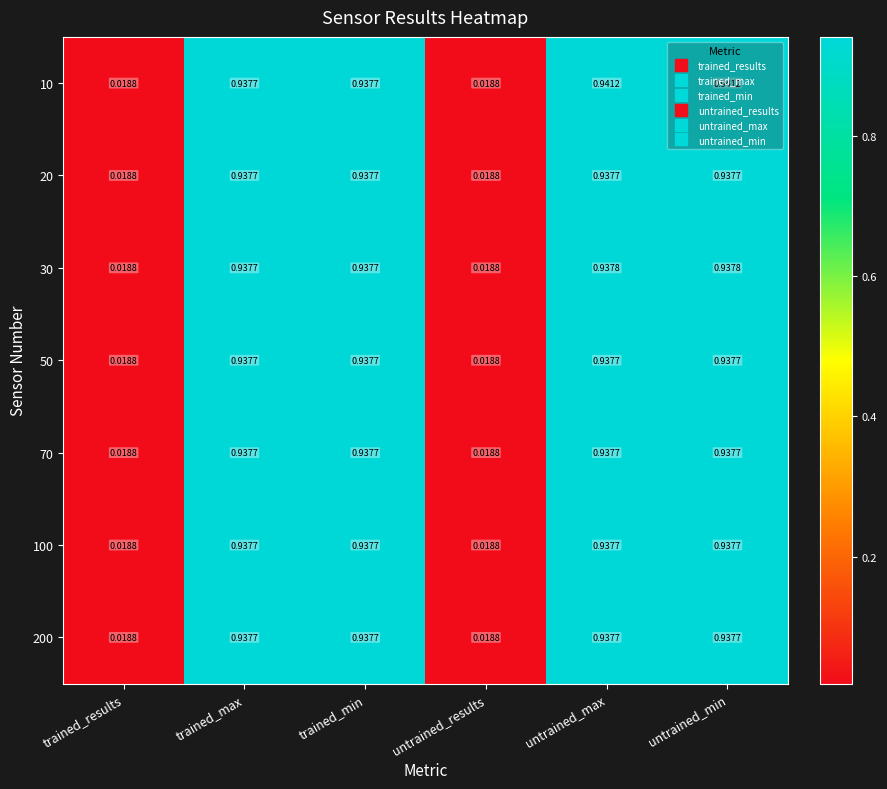

Reading left to right, list all the values displayed in this chart.

10: trained_results=0.0	trained_max=0.9	trained_min=0.9	untrained_results=0.0	untrained_max=0.9	untrained_min=0.9
20: trained_results=0.0	trained_max=0.9	trained_min=0.9	untrained_results=0.0	untrained_max=0.9	untrained_min=0.9
30: trained_results=0.0	trained_max=0.9	trained_min=0.9	untrained_results=0.0	untrained_max=0.9	untrained_min=0.9
50: trained_results=0.0	trained_max=0.9	trained_min=0.9	untrained_results=0.0	untrained_max=0.9	untrained_min=0.9
70: trained_results=0.0	trained_max=0.9	trained_min=0.9	untrained_results=0.0	untrained_max=0.9	untrained_min=0.9
100: trained_results=0.0	trained_max=0.9	trained_min=0.9	untrained_results=0.0	untrained_max=0.9	untrained_min=0.9
200: trained_results=0.0	trained_max=0.9	trained_min=0.9	untrained_results=0.0	untrained_max=0.9	untrained_min=0.9